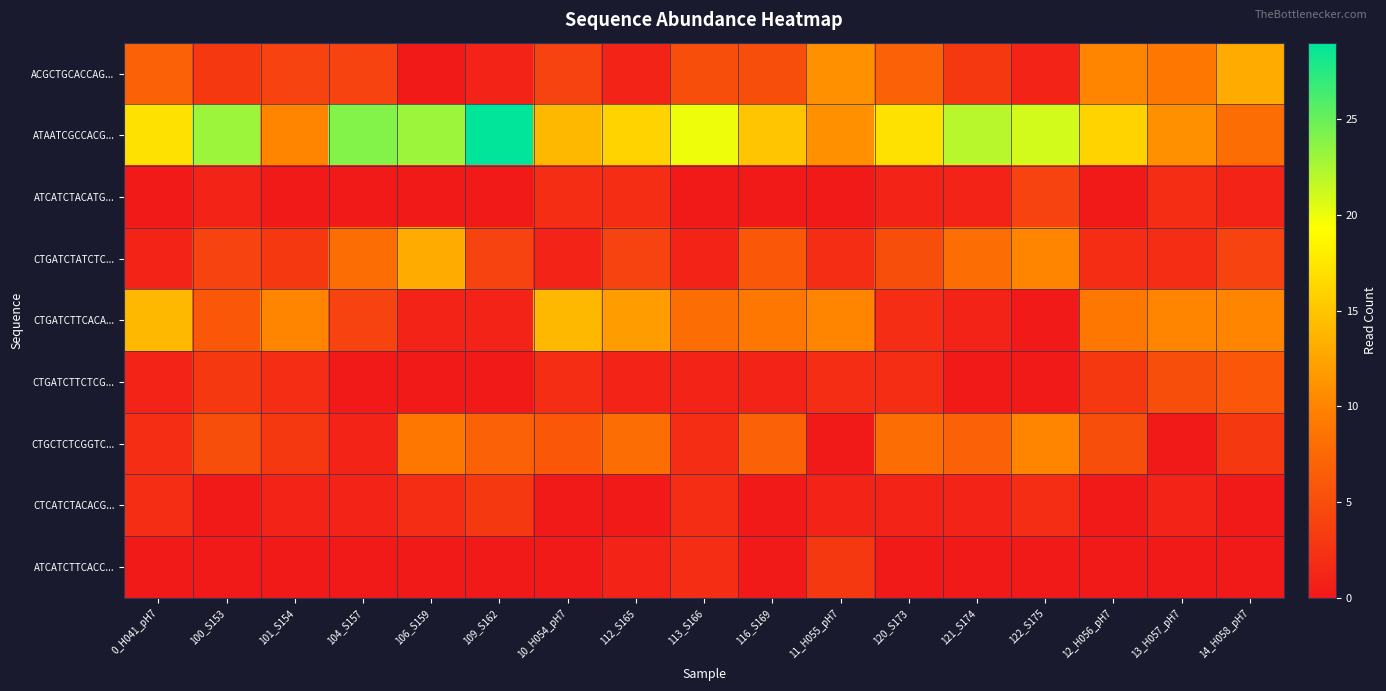

Reading left to right, transcribe all the data shown in this chart.

ACGCTGCACCAG...: 0_H041_pH7=7	100_S153=3	101_S154=4	104_S157=4	106_S159=0	109_S162=1	10_H054_pH7=4	112_S165=1	113_S166=5	116_S169=5	11_H055_pH7=11	120_S173=7	121_S174=3	122_S175=1	12_H056_pH7=10	13_H057_pH7=9	14_H058_pH7=13
ATAATCGCCACG...: 0_H041_pH7=17	100_S153=23	101_S154=10	104_S157=24	106_S159=23	109_S162=29	10_H054_pH7=14	112_S165=16	113_S166=20	116_S169=15	11_H055_pH7=11	120_S173=17	121_S174=22	122_S175=21	12_H056_pH7=16	13_H057_pH7=11	14_H058_pH7=8
ATCATCTACATG...: 0_H041_pH7=0	100_S153=1	101_S154=0	104_S157=0	106_S159=0	109_S162=0	10_H054_pH7=2	112_S165=2	113_S166=0	116_S169=0	11_H055_pH7=0	120_S173=1	121_S174=1	122_S175=4	12_H056_pH7=0	13_H057_pH7=2	14_H058_pH7=1
CTGATCTATCTC...: 0_H041_pH7=1	100_S153=4	101_S154=3	104_S157=8	106_S159=13	109_S162=4	10_H054_pH7=1	112_S165=4	113_S166=1	116_S169=6	11_H055_pH7=2	120_S173=5	121_S174=8	122_S175=10	12_H056_pH7=2	13_H057_pH7=2	14_H058_pH7=4
CTGATCTTCACA...: 0_H041_pH7=14	100_S153=6	101_S154=10	104_S157=4	106_S159=1	109_S162=1	10_H054_pH7=14	112_S165=12	113_S166=8	116_S169=9	11_H055_pH7=10	120_S173=2	121_S174=1	122_S175=0	12_H056_pH7=9	13_H057_pH7=10	14_H058_pH7=10
CTGATCTTCTCG...: 0_H041_pH7=1	100_S153=3	101_S154=2	104_S157=0	106_S159=0	109_S162=0	10_H054_pH7=2	112_S165=1	113_S166=1	116_S169=1	11_H055_pH7=2	120_S173=2	121_S174=0	122_S175=0	12_H056_pH7=3	13_H057_pH7=5	14_H058_pH7=6
CTGCTCTCGGTC...: 0_H041_pH7=2	100_S153=5	101_S154=3	104_S157=1	106_S159=9	109_S162=7	10_H054_pH7=6	112_S165=8	113_S166=2	116_S169=7	11_H055_pH7=0	120_S173=8	121_S174=7	122_S175=10	12_H056_pH7=5	13_H057_pH7=0	14_H058_pH7=3
CTCATCTACACG...: 0_H041_pH7=2	100_S153=0	101_S154=1	104_S157=1	106_S159=2	109_S162=3	10_H054_pH7=0	112_S165=0	113_S166=2	116_S169=0	11_H055_pH7=1	120_S173=1	121_S174=1	122_S175=2	12_H056_pH7=0	13_H057_pH7=1	14_H058_pH7=0
ATCATCTTCACC...: 0_H041_pH7=0	100_S153=0	101_S154=0	104_S157=0	106_S159=0	109_S162=0	10_H054_pH7=0	112_S165=1	113_S166=2	116_S169=0	11_H055_pH7=3	120_S173=0	121_S174=0	122_S175=0	12_H056_pH7=0	13_H057_pH7=0	14_H058_pH7=0